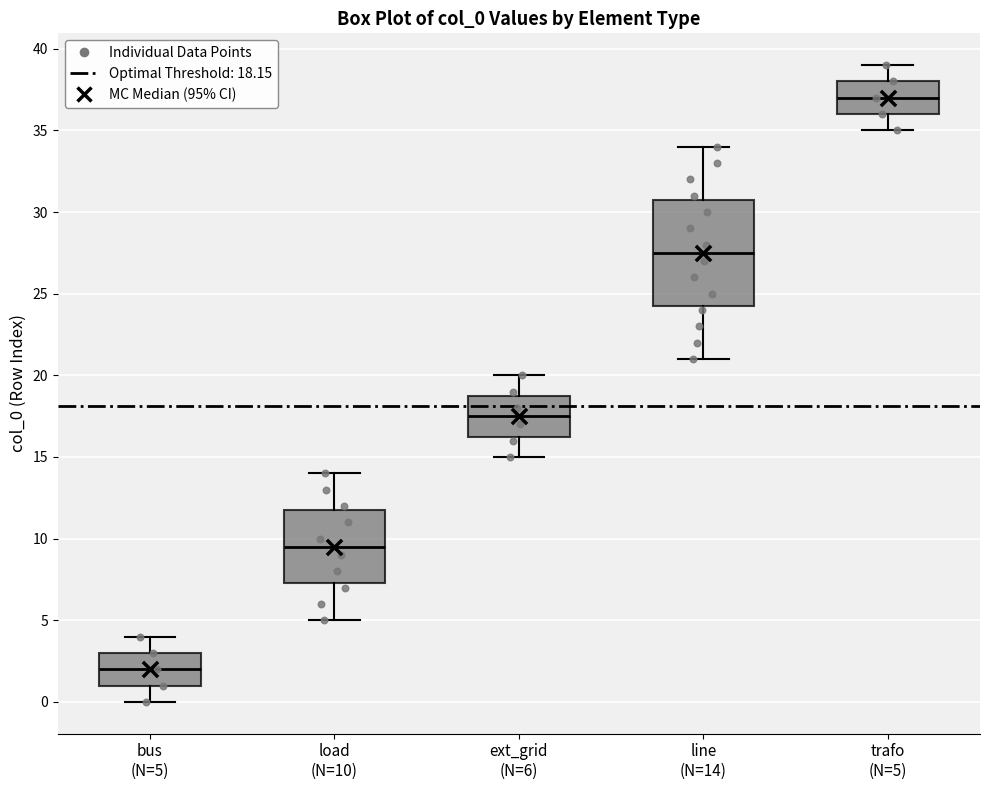

Which box has the lowest median line?

bus (N=5)